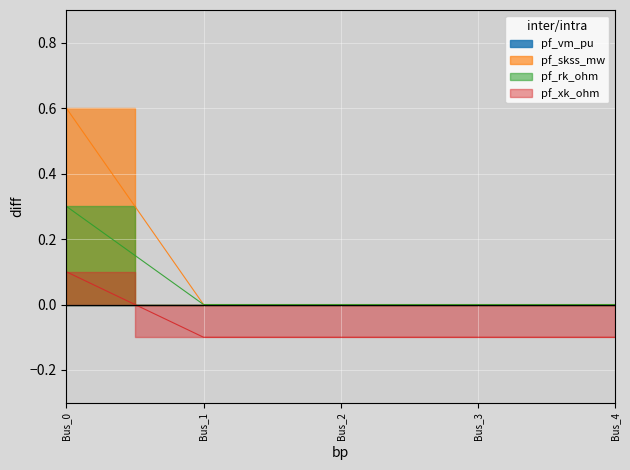

Rank the series at Bus_0 from lowest to highest value.

pf_xk_ohm, pf_rk_ohm, pf_skss_mw